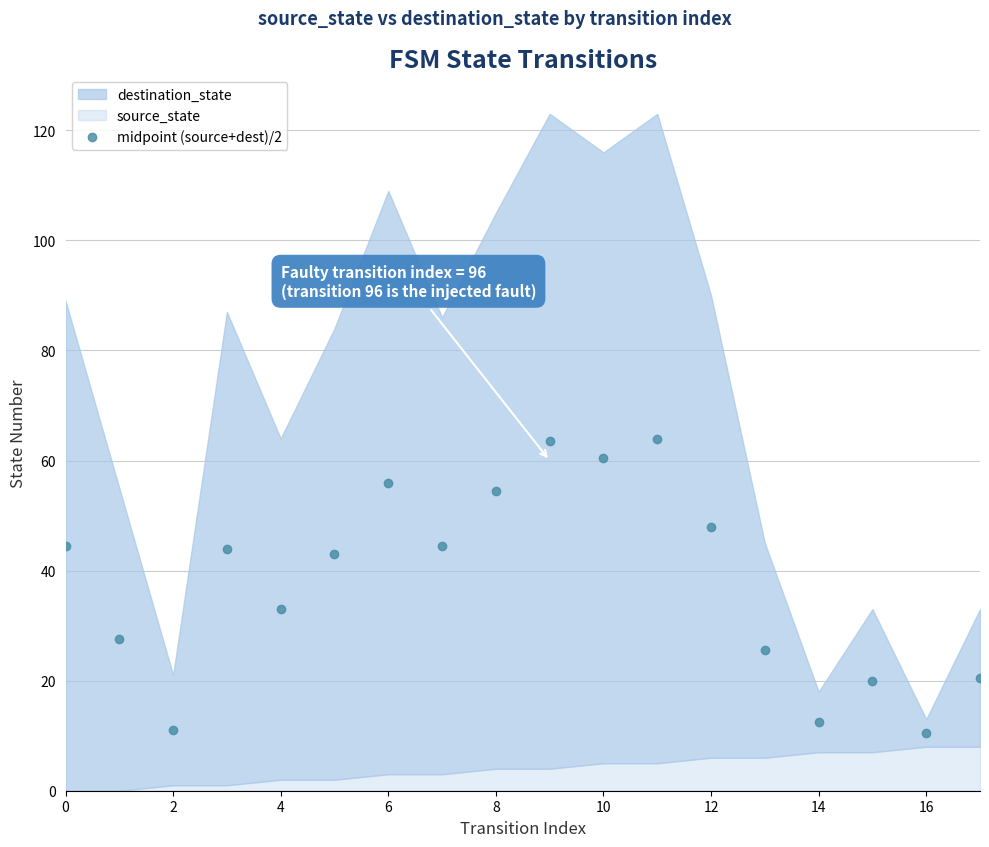

The value of midpoint (source+dest)/2 at 12 is 48.0. True or false?

True